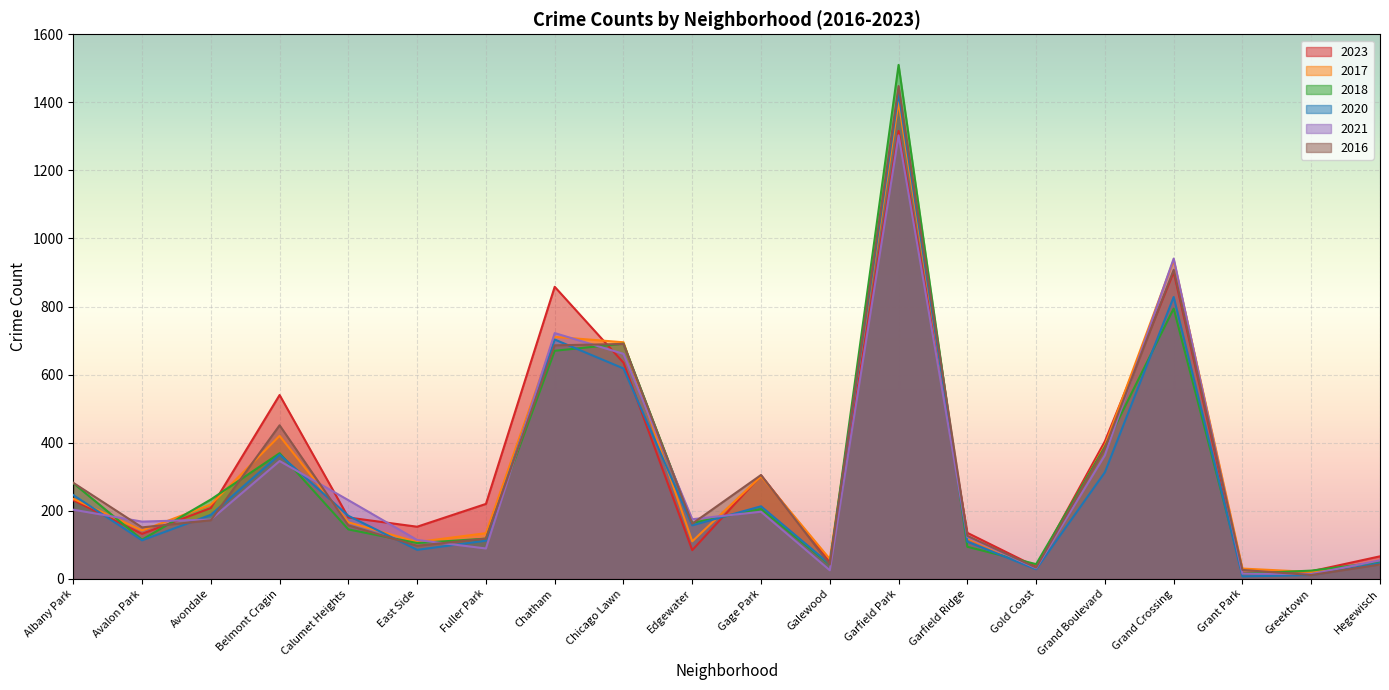

At which category is the sum across all series the highest?

Garfield Park